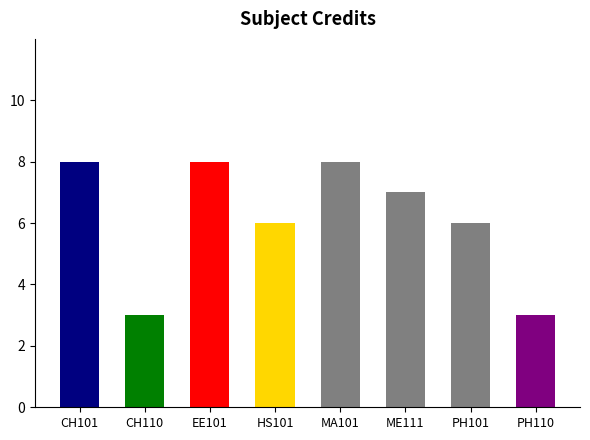

What is the difference between the maximum and second lowest values?

5